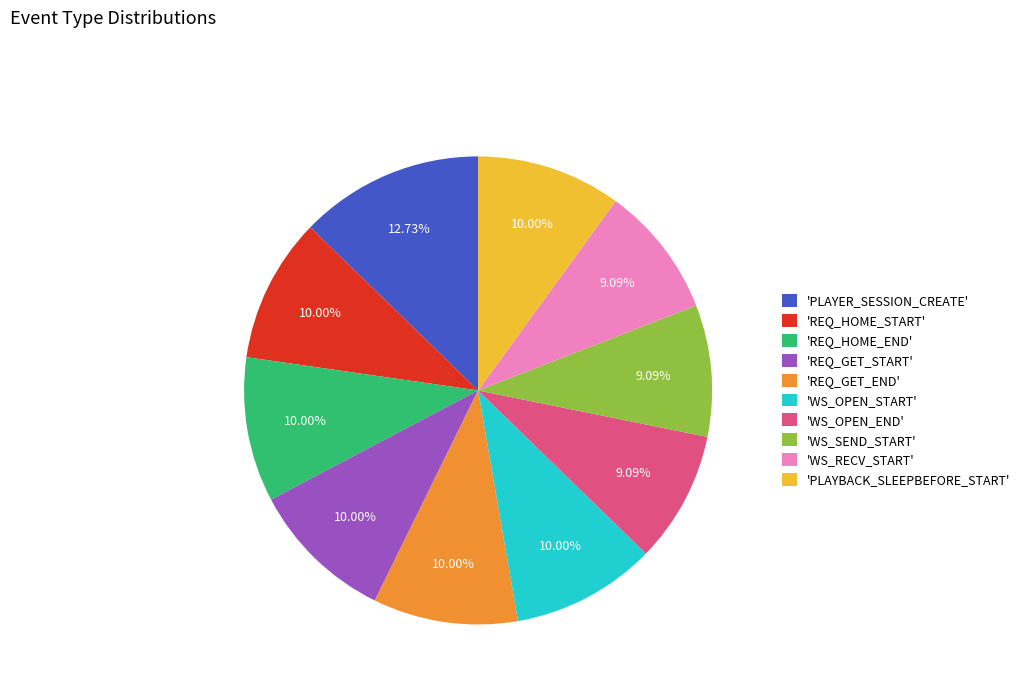

Does any single category account for the majority?

No